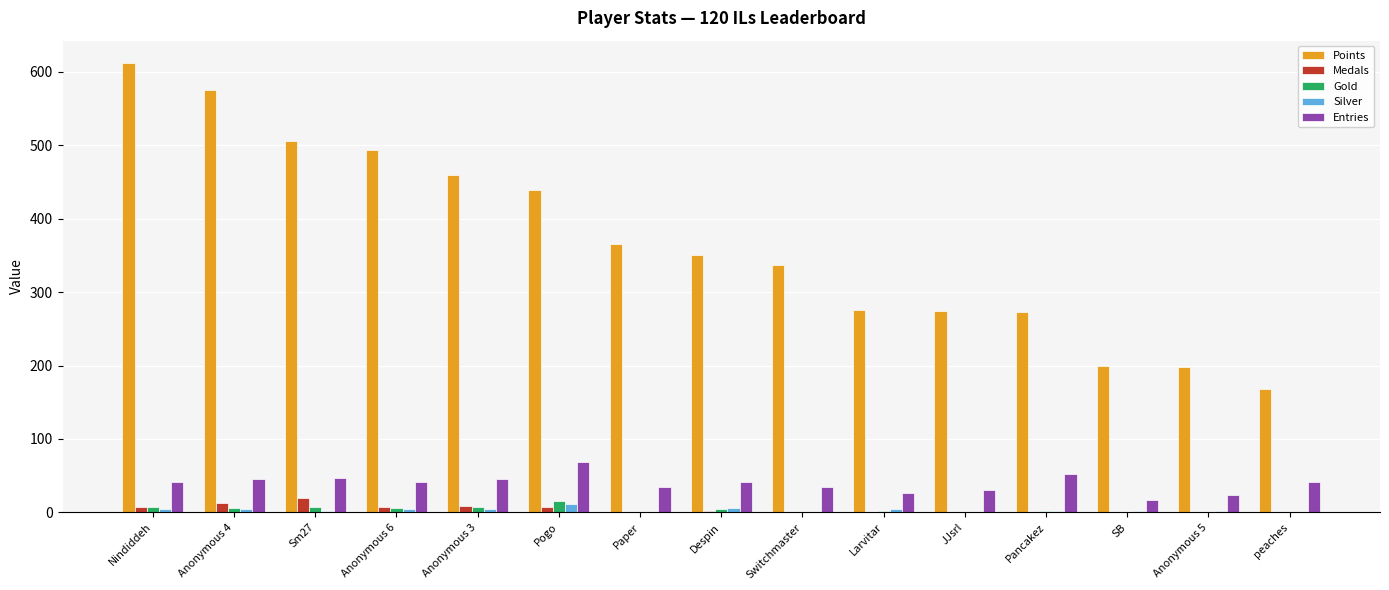

The value of Points at Anonymous 4 is 575. True or false?

True